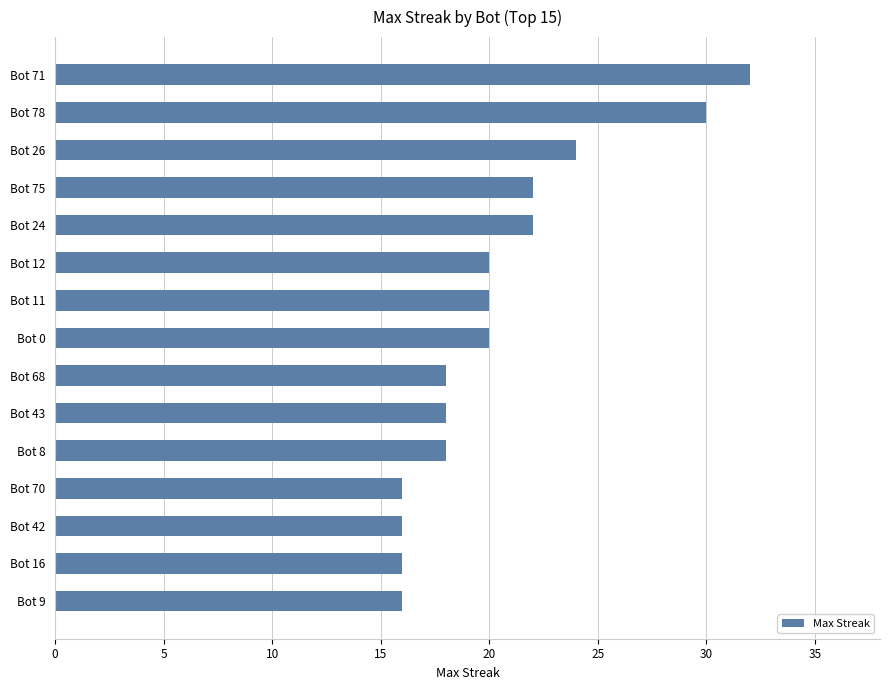

How many bars are there in total?

15